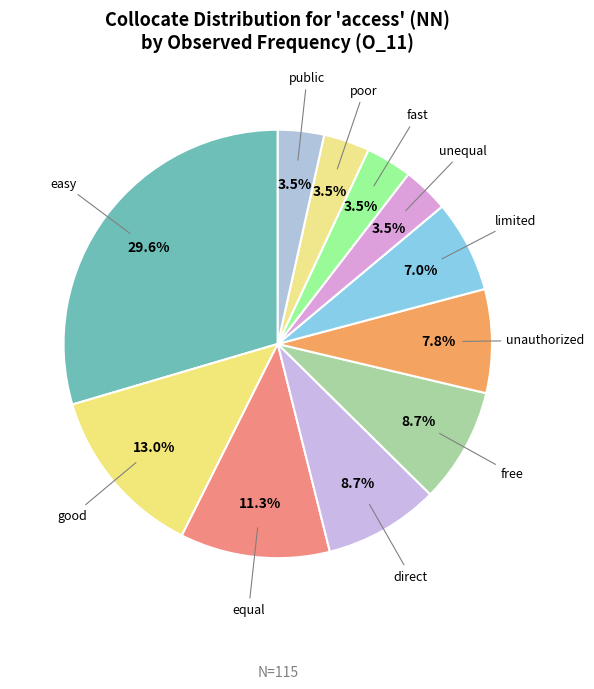

How many slices are in this pie chart?

11